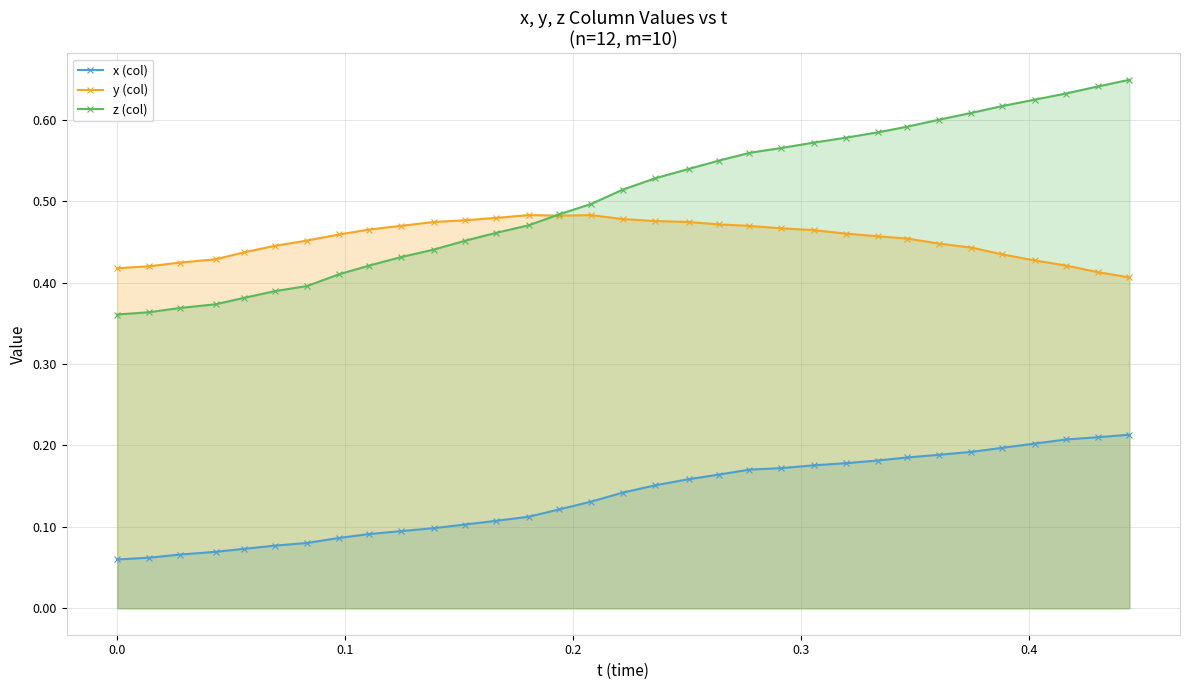

List the series in order of their peak value, highest first.

z (col), y (col), x (col)